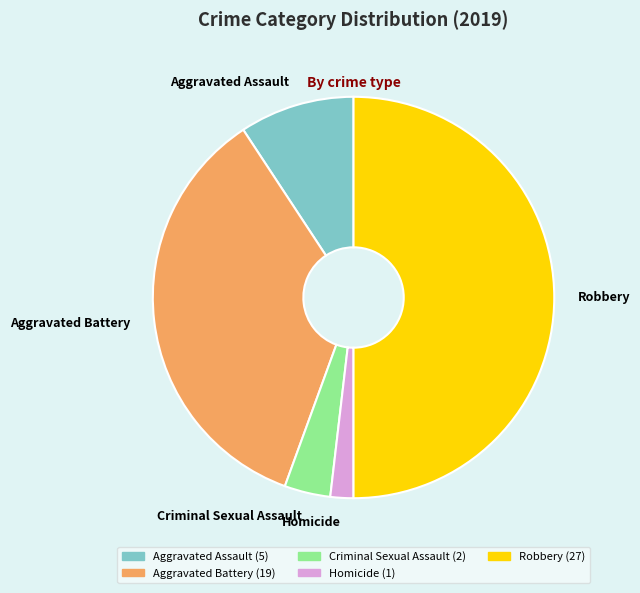

Which category has the smallest portion of the pie?

Homicide